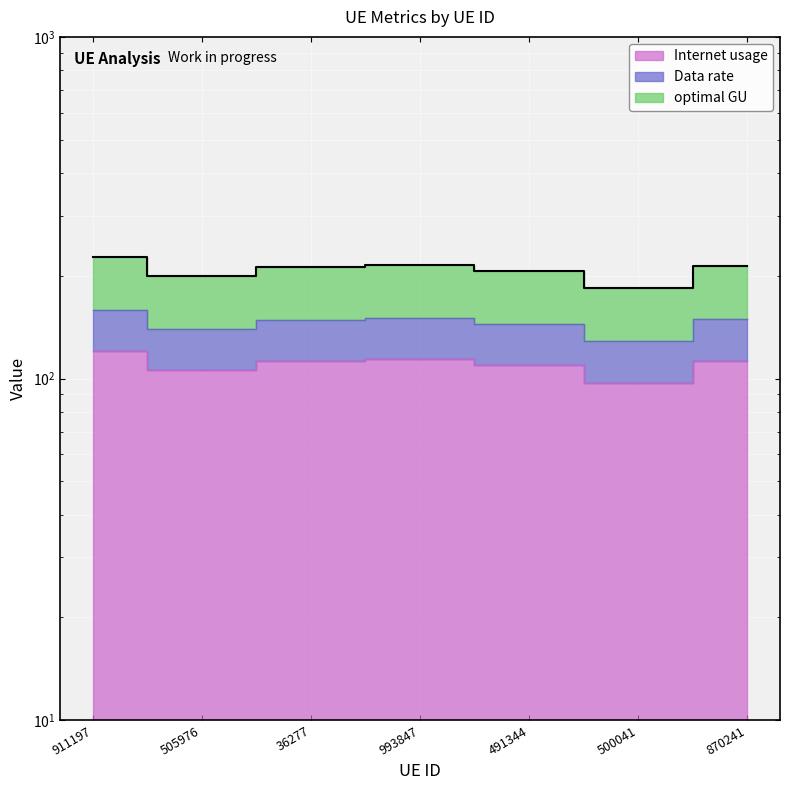

Which category has the lowest value across all series?

500041